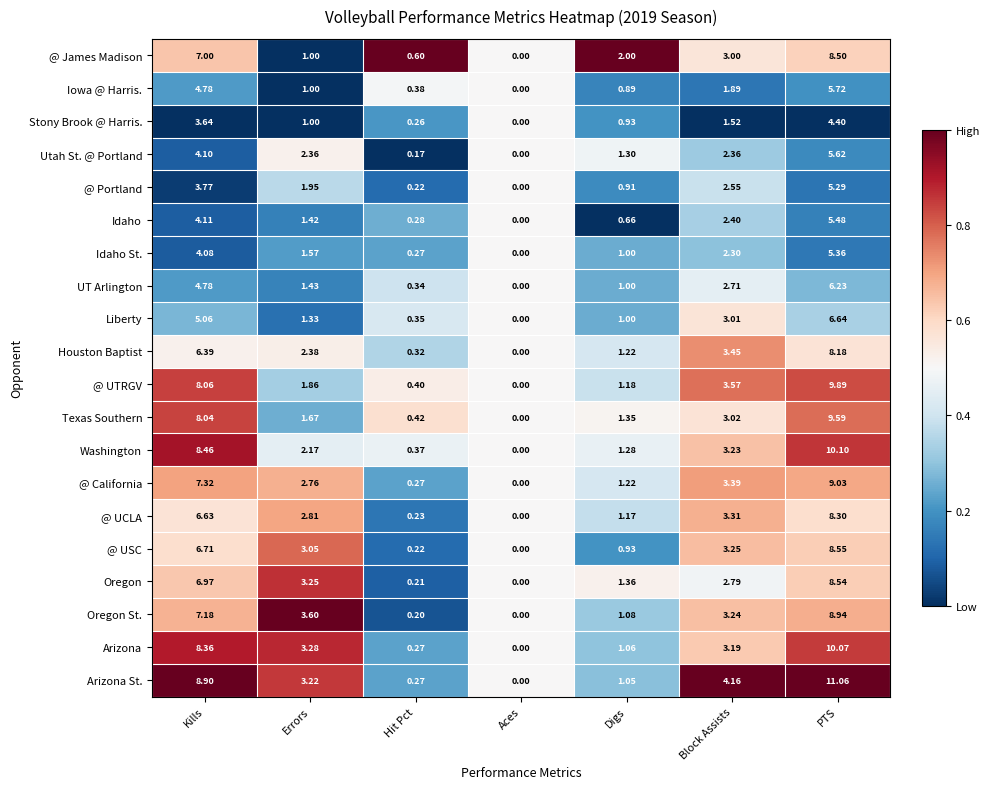

Which series changed the most between Aces and Block Assists?

Arizona St.